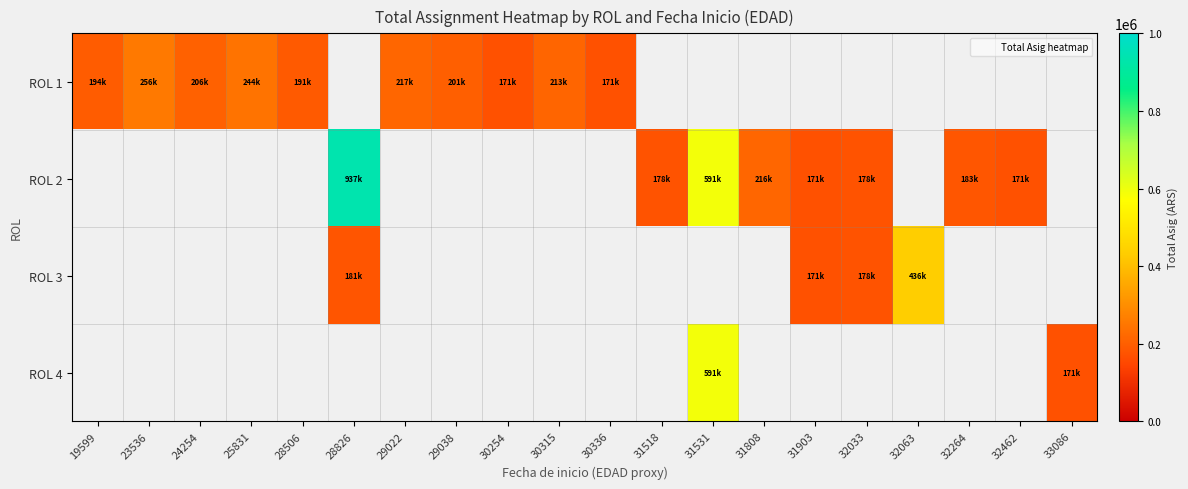

Is the value of ROL 3 at 32264 greater than the value of ROL 2 at 31903?

No